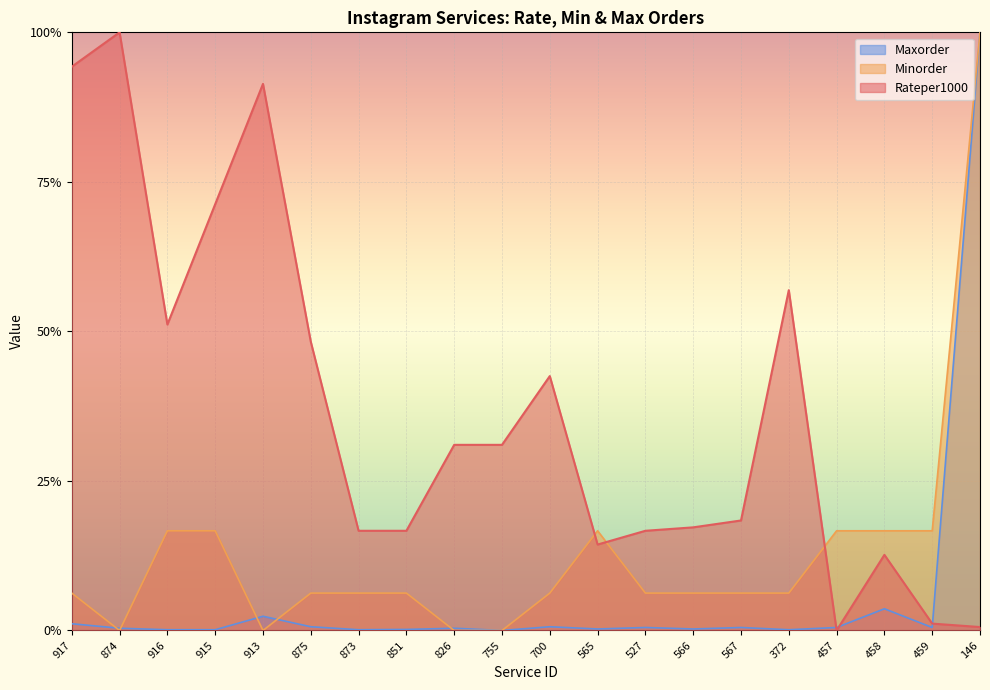

What is the difference between the maximum and second lowest values in the Minorder series?

1.0